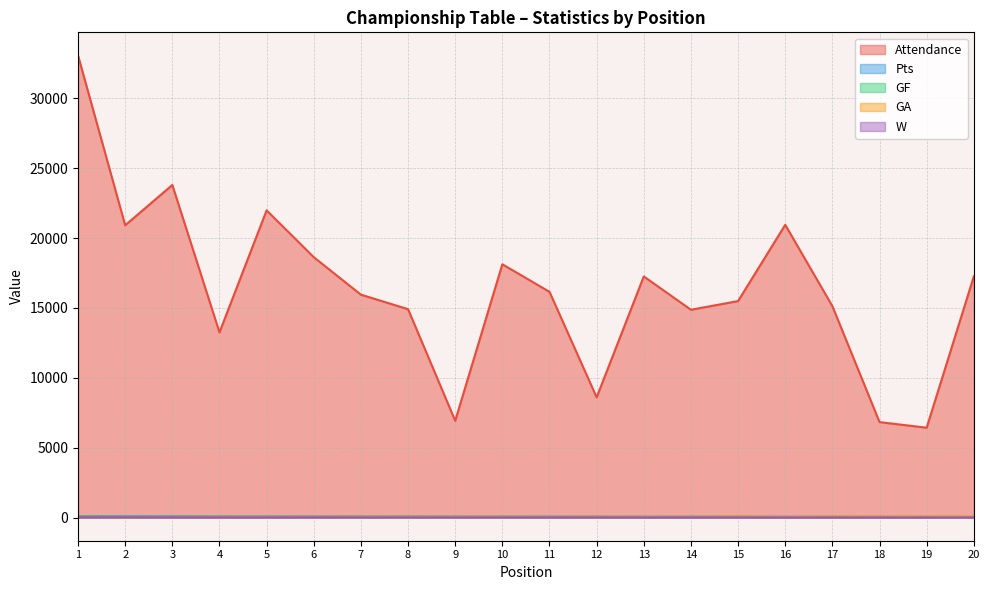

List the labels in order of W value, smallest first.

16, 19, 20, 17, 18, 13, 15, 14, 9, 12, 8, 10, 11, 5, 7, 4, 6, 3, 2, 1